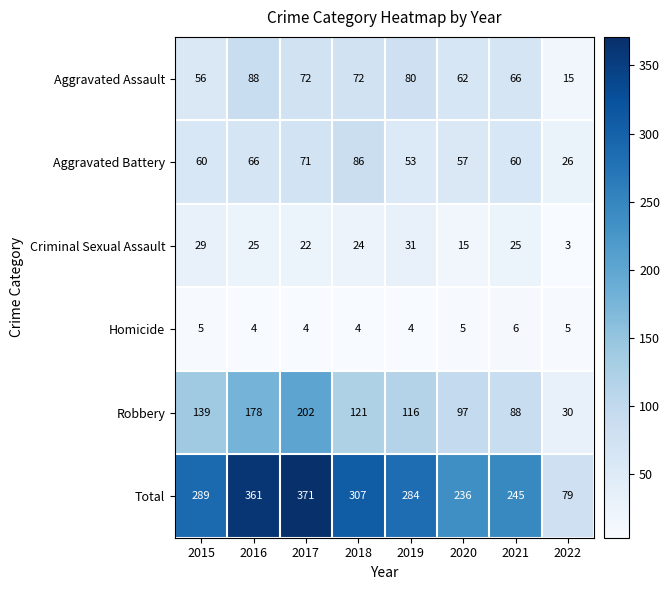

At which label is Robbery closest to 116?

2019